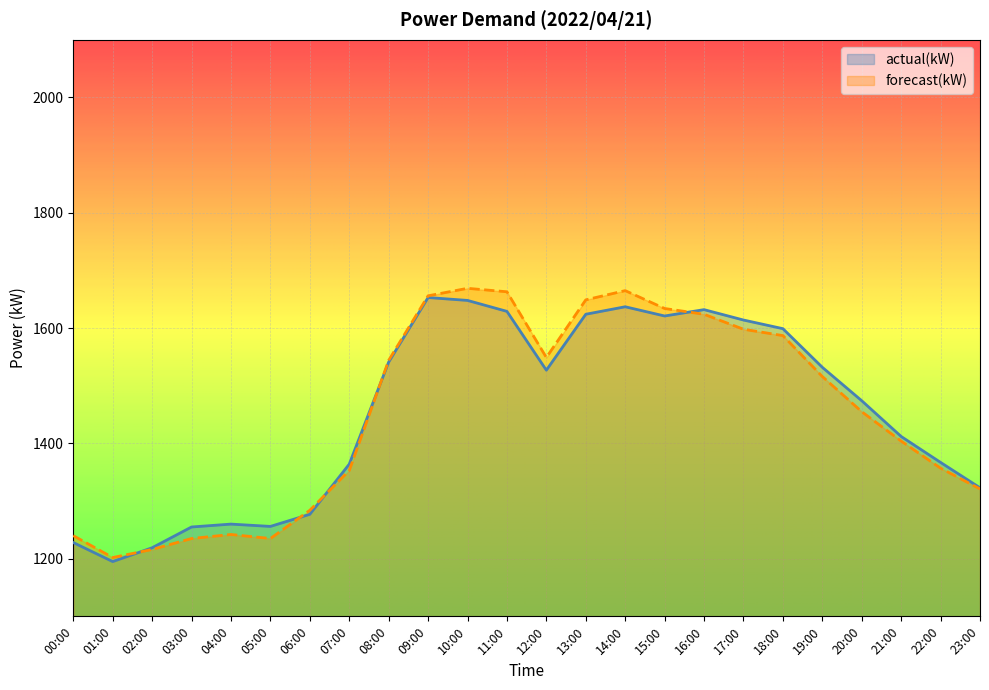

Between which two adjacent categories do actual(kW) and forecast(kW) first intersect?

01:00 and 02:00